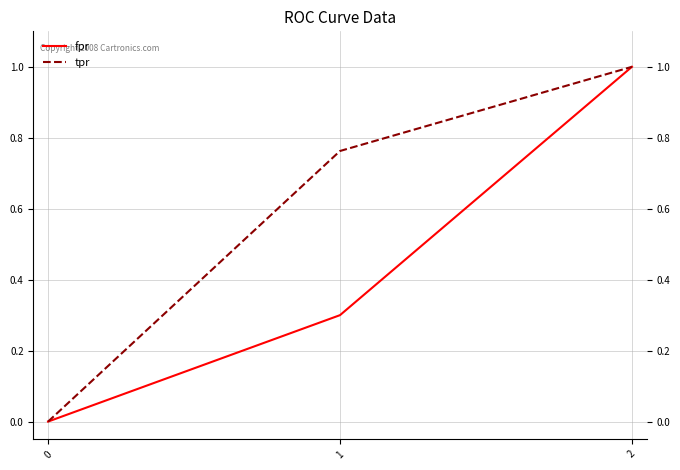

Is the value of tpr at 2 greater than the value of fpr at 0?

Yes